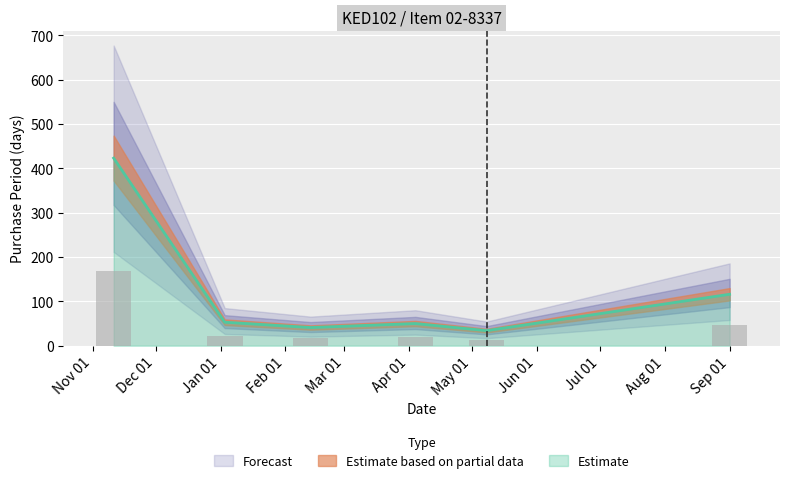

Reading right to left, list all the values displayed in this chart.

116	34	50	41	53	423